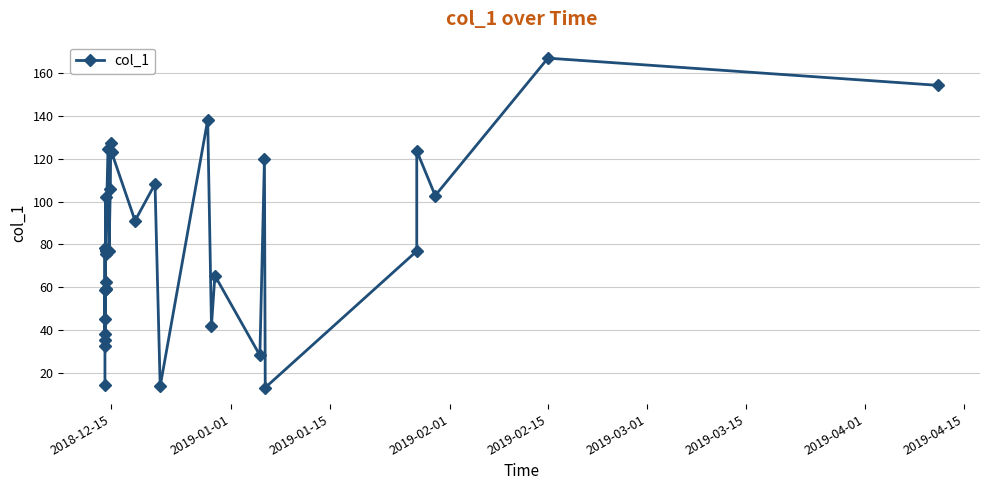

What is the minimum value shown in the chart?

13.1